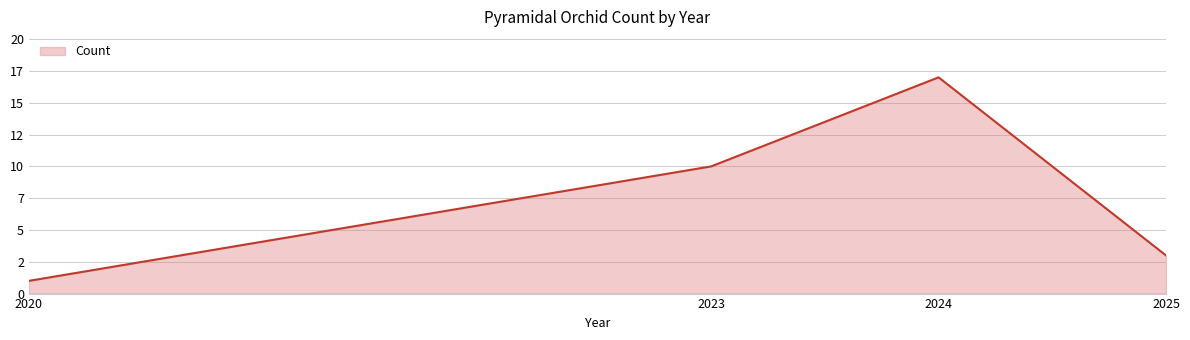

List the labels in order of value, largest first.

2024, 2023, 2025, 2020